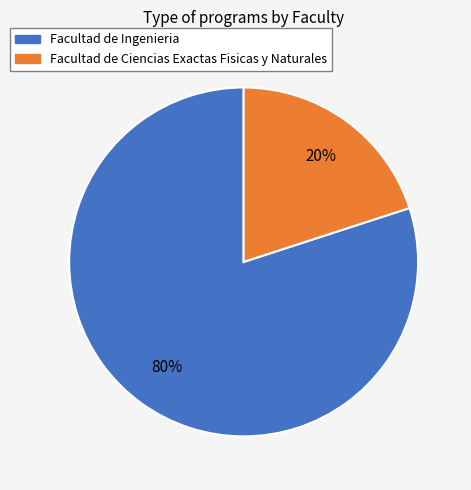

Between Facultad de Ingenieria and Facultad de Ciencias Exactas Fisicas y Naturales, which is larger?

Facultad de Ingenieria